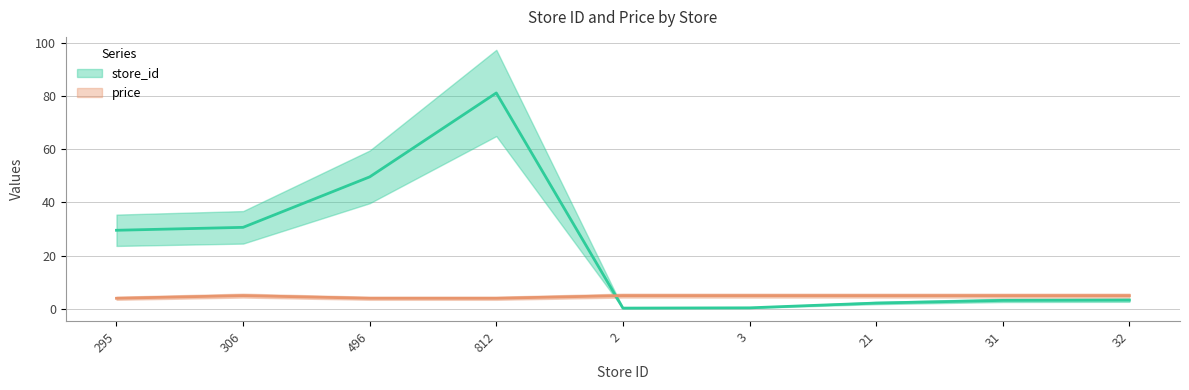

Which category has the lowest value in the price series?

295